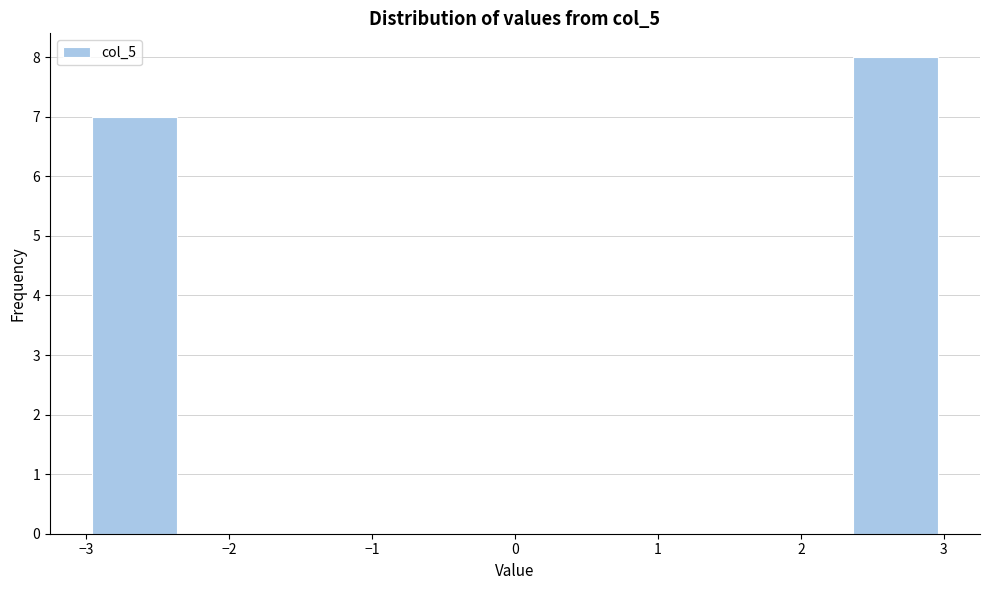

Reading left to right, transcribe this chart: for each bar, give the range it covers on the x-axis and its height. Neither the bar edges nor the heights are printed on the chart, so give them approximately, as read against the axes.

-3.0 to -2.4: 7
-2.4 to -1.8: 0
-1.8 to -1.2: 0
-1.2 to -0.6: 0
-0.6 to 0.0: 0
0.0 to 0.6: 0
0.6 to 1.2: 0
1.2 to 1.8: 0
1.8 to 2.4: 0
2.4 to 3.0: 8